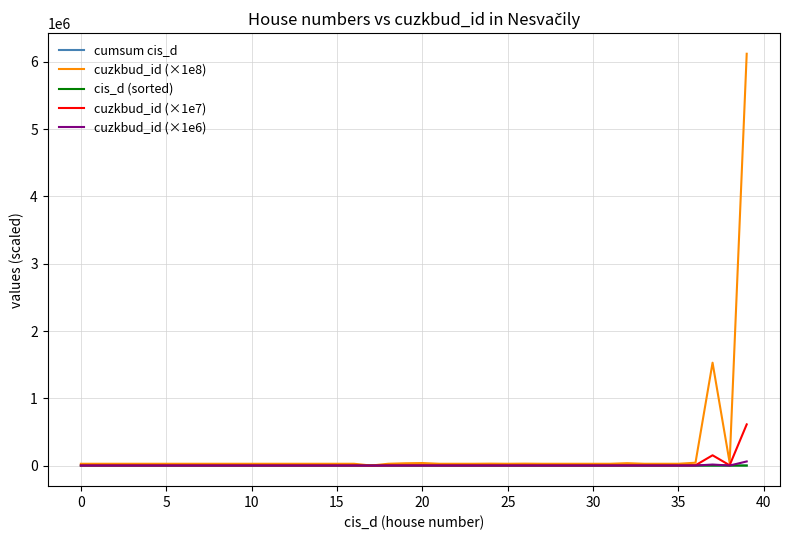

How many categories are shown in the chart?

40